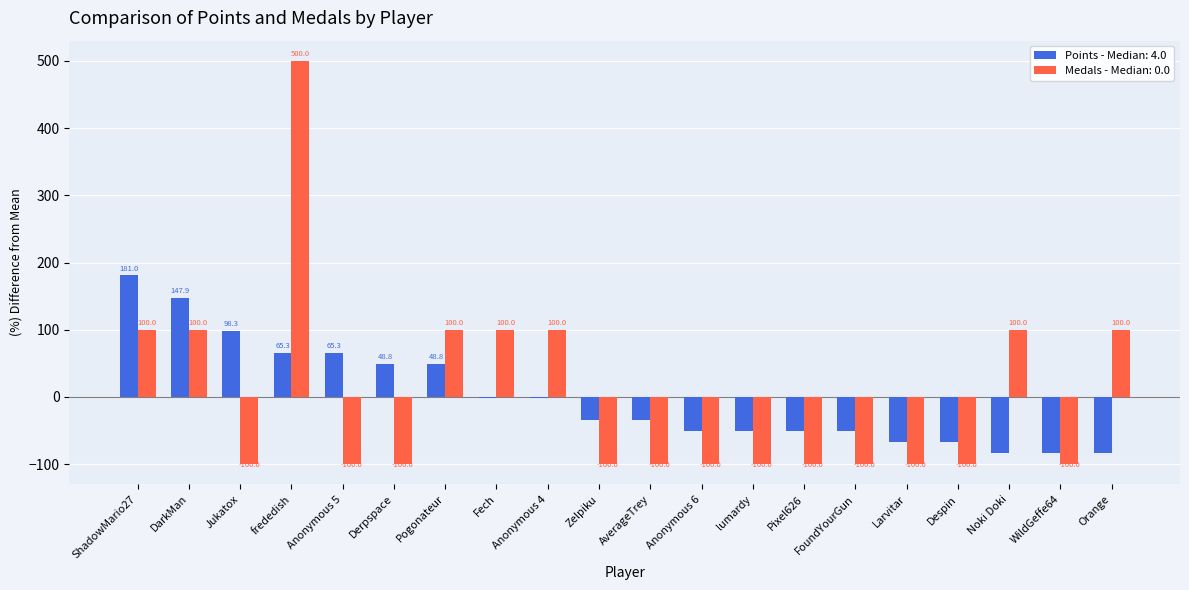

At which label does Medals - Median: 0.0 reach its peak?

frededish